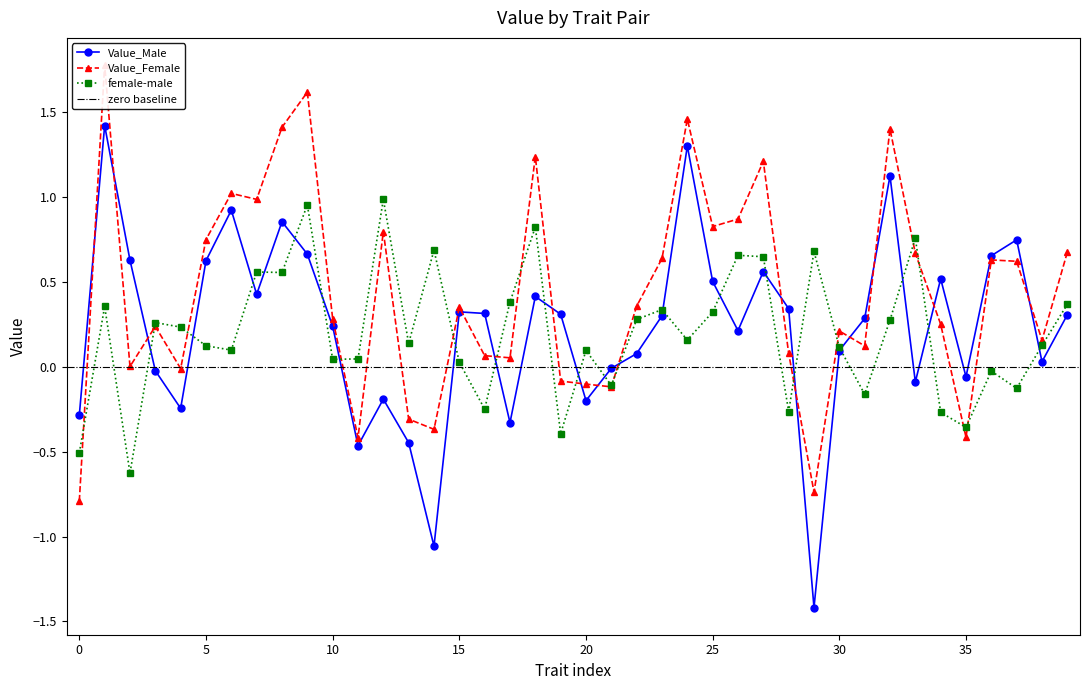

In Value_Male, how many points are lower than both neighbors (excluding endpoints)?

11